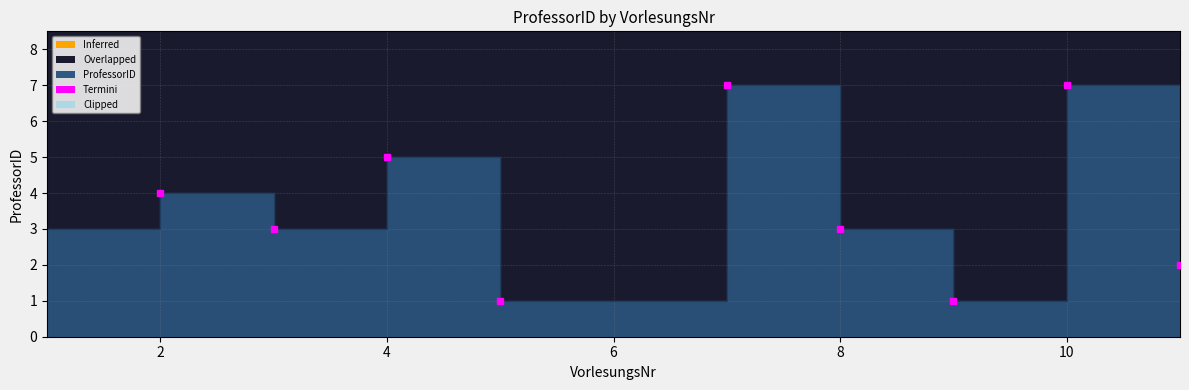

Does the chart display data point markers on the line(s)?

No